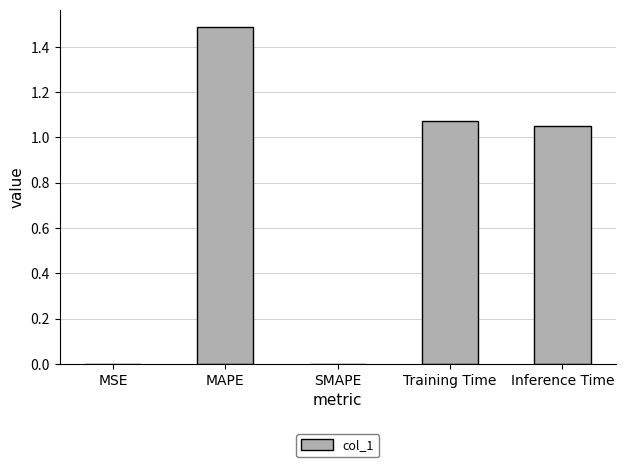

The value at MSE is 0.0. True or false?

True